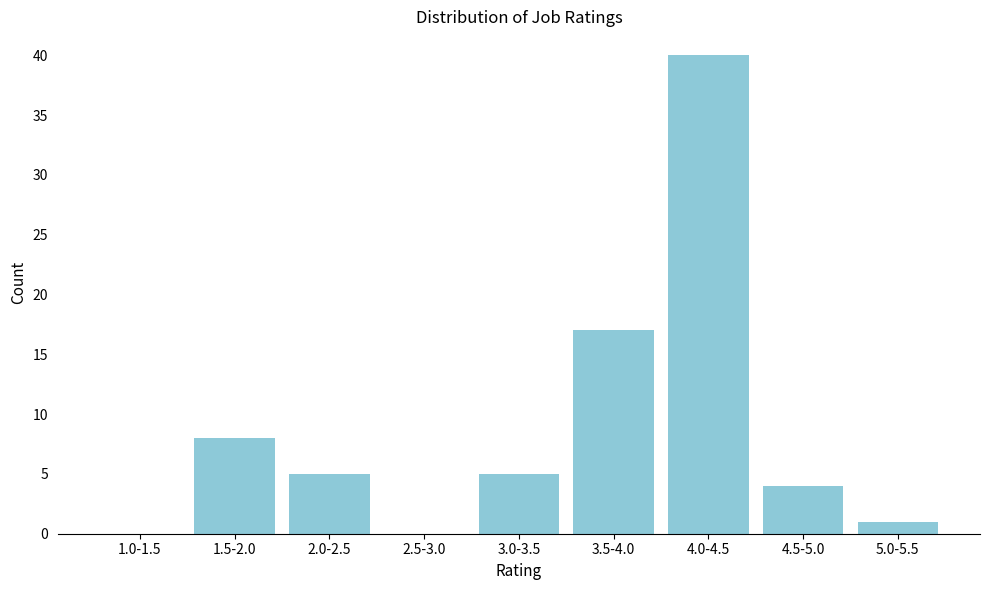

Reading left to right, transcribe all the data shown in this chart.

1.0-1.5=0	1.5-2.0=8	2.0-2.5=5	2.5-3.0=0	3.0-3.5=5	3.5-4.0=17	4.0-4.5=40	4.5-5.0=4	5.0-5.5=1